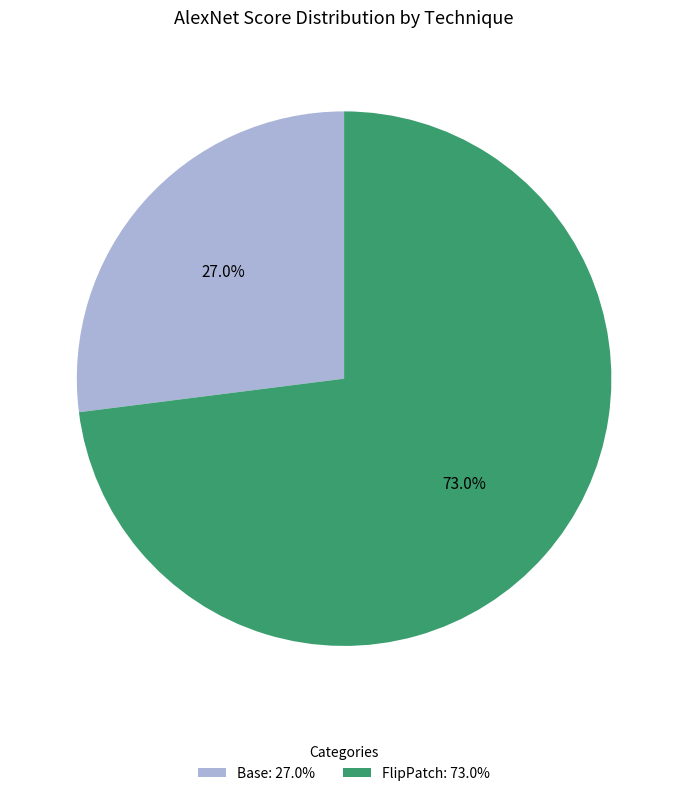

Rank the categories by value from lowest to highest.

Base, FlipPatch